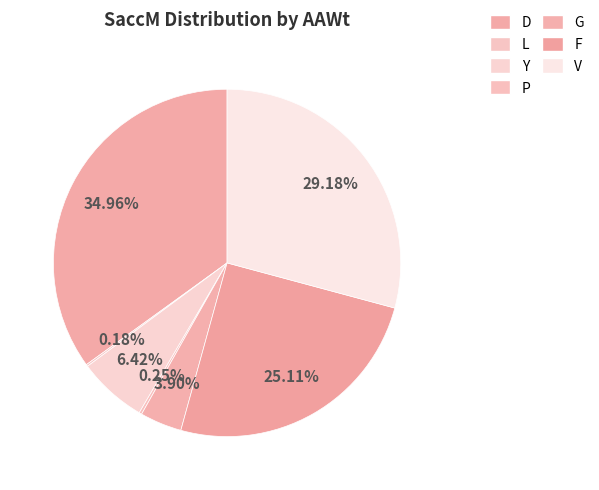

Which category has the biggest portion of the pie?

D